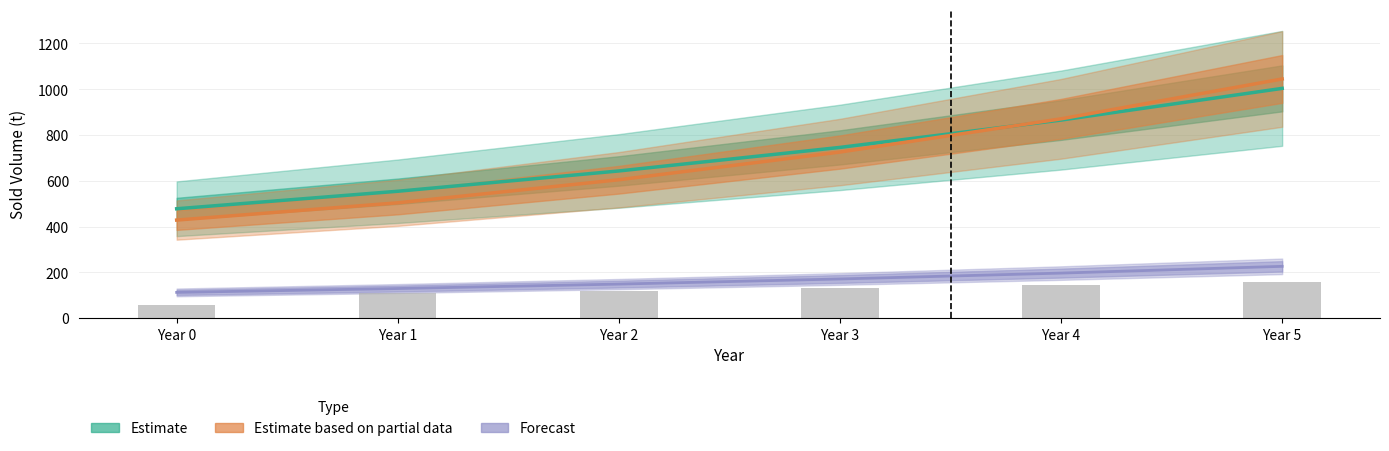

What is the difference between the second highest and minimum values in the Lentil (×15 scale) series?

88.5